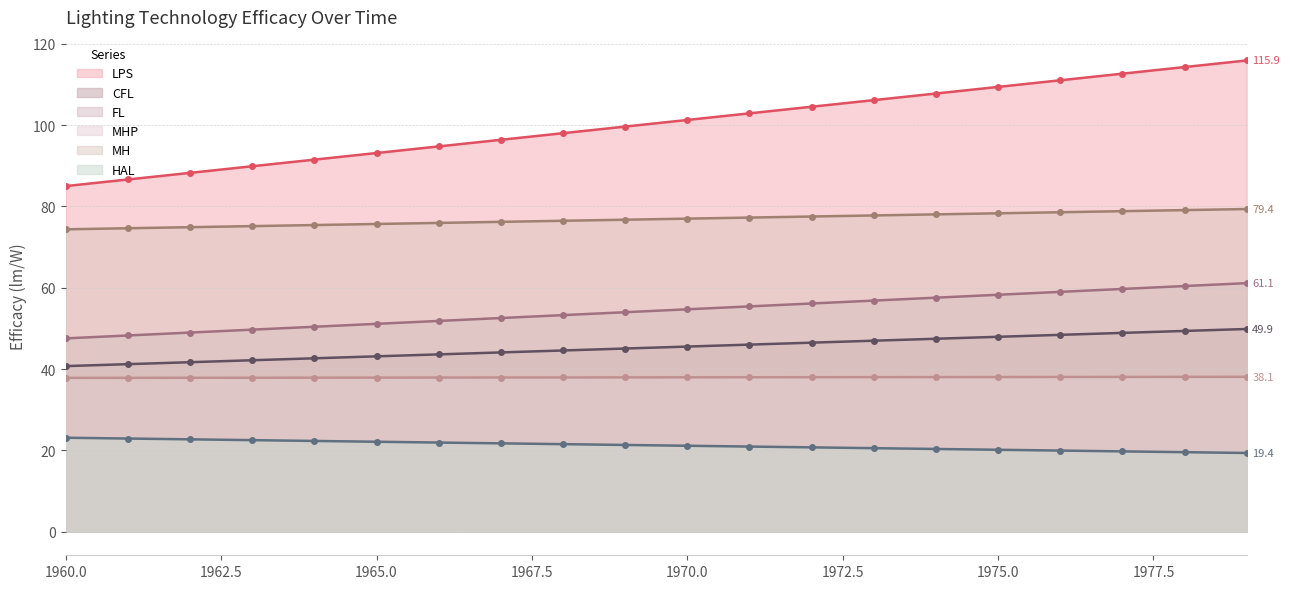

How many data points in LPS are above 101?

10